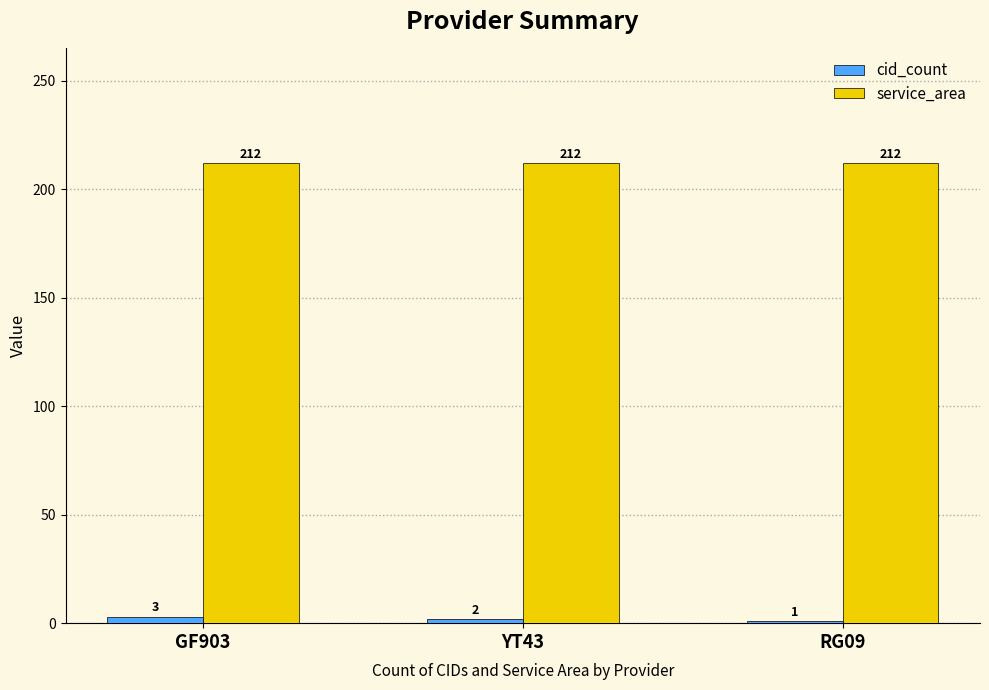

Is it true that service_area equals 212 at GF903?

True